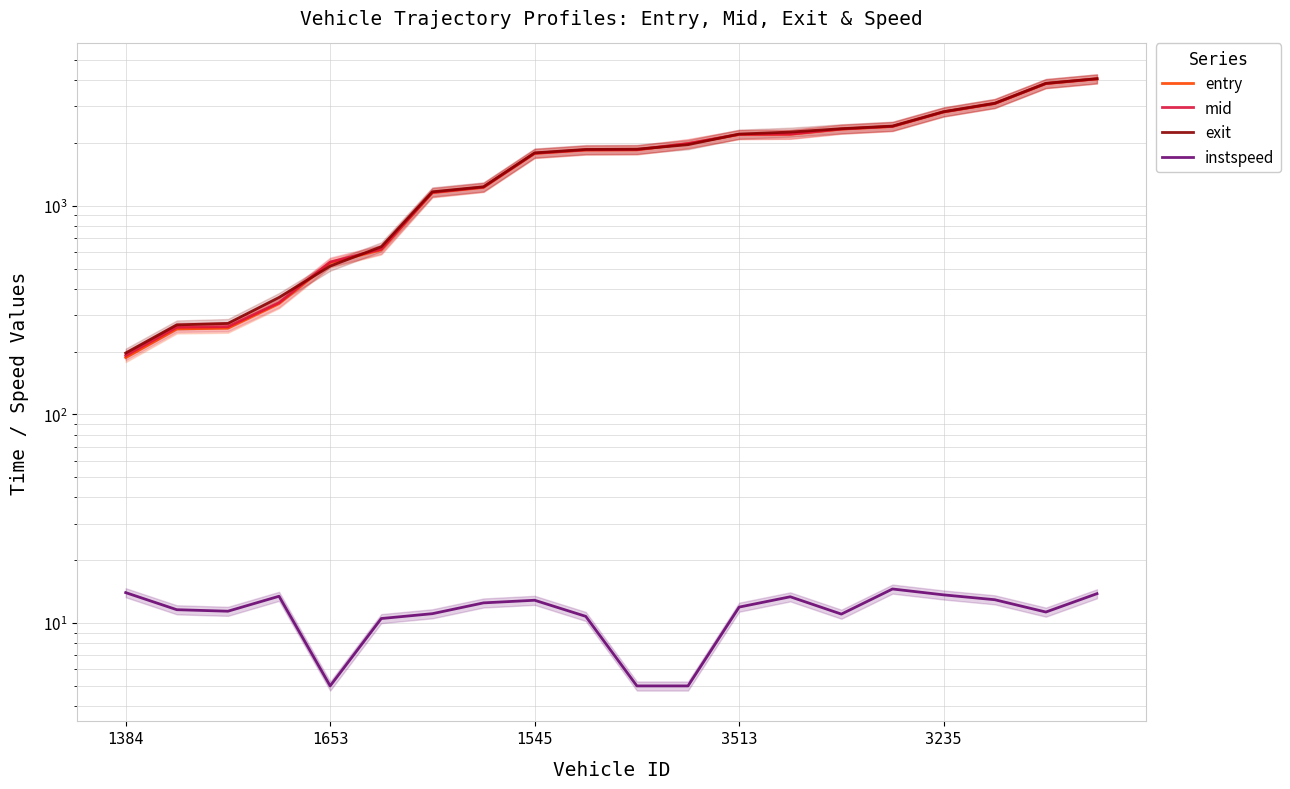

True or false: mid has more than 2 points higher than both neighbors.

False